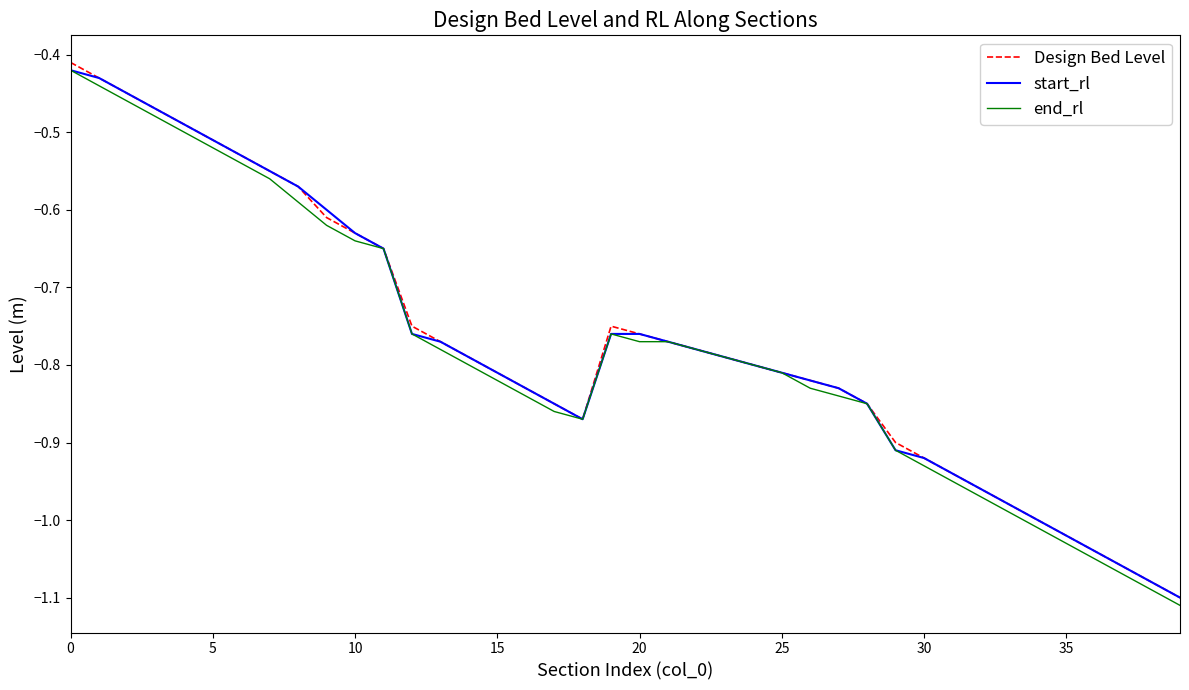

How many interior local peaks does the end_rl series have?

1